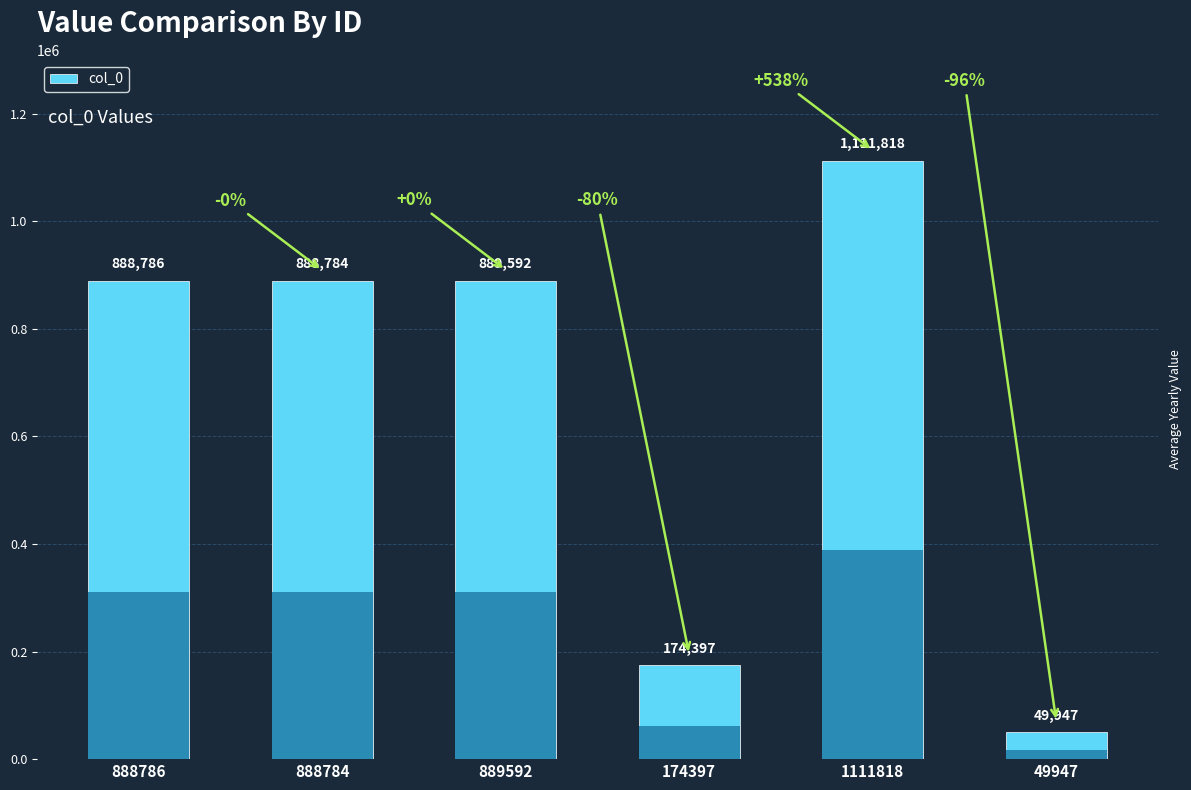

Rank the categories by value from lowest to highest.

49947, 174397, 888784, 888786, 889592, 1111818